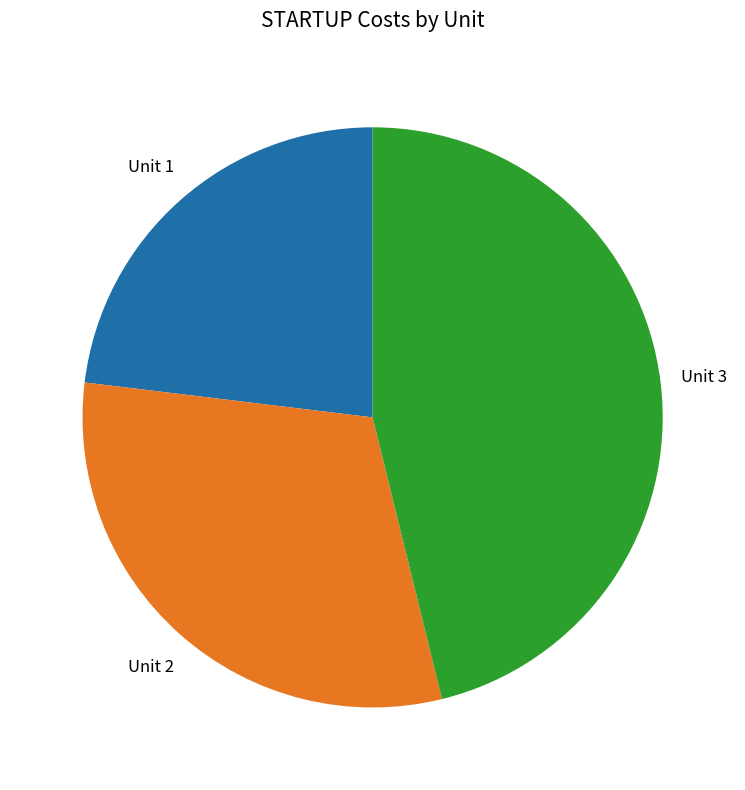

Which slice is the smallest?

Unit 1